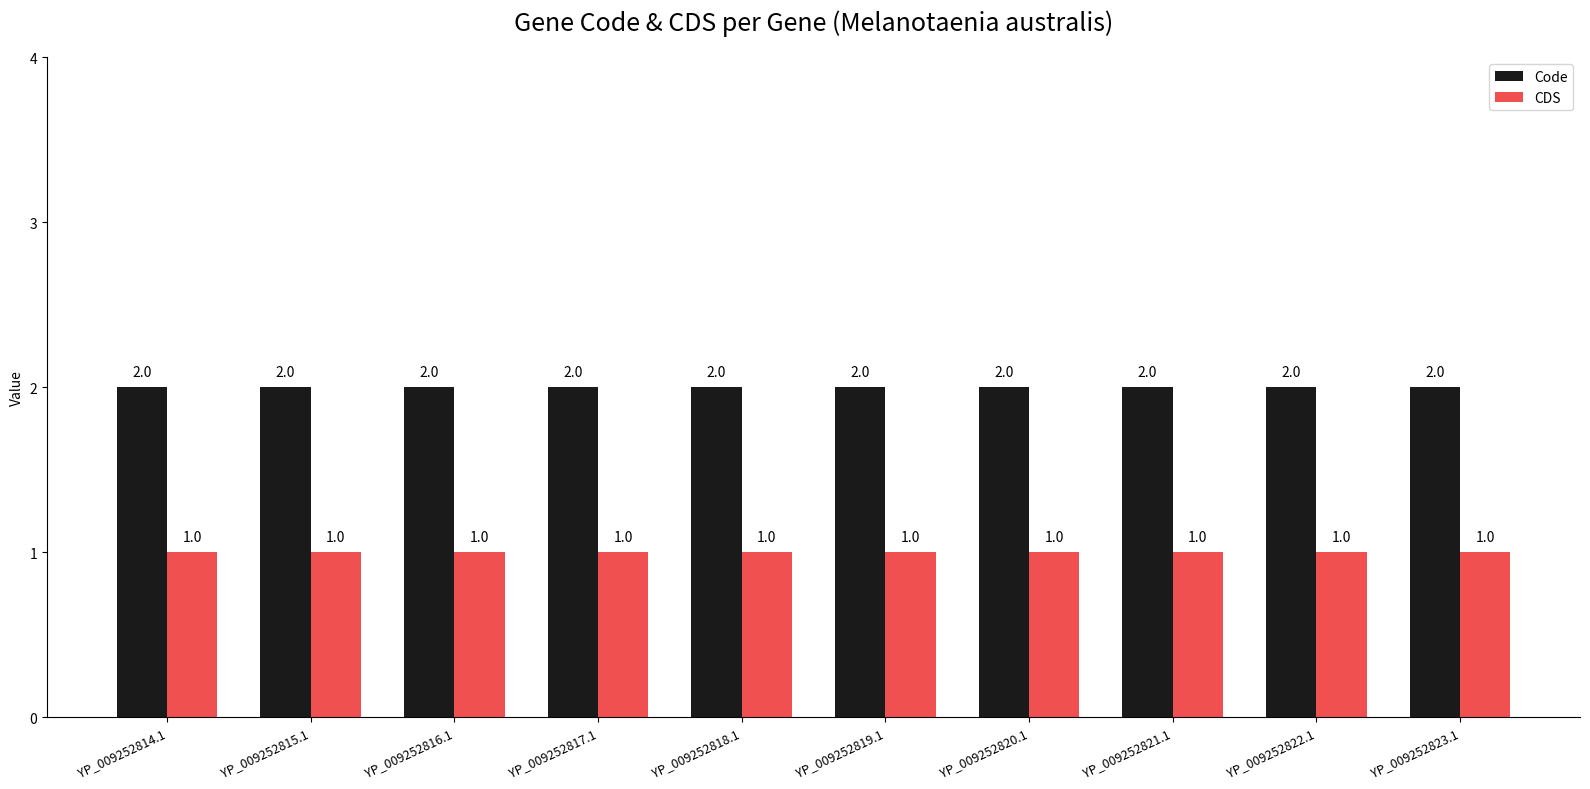

Which series has the largest total across all categories?

Code